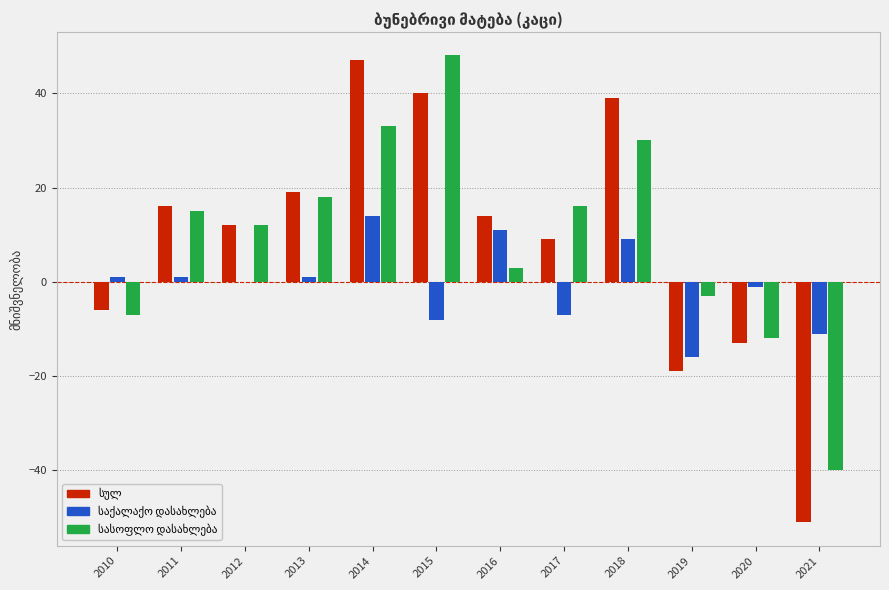

Are the bars horizontal?

No